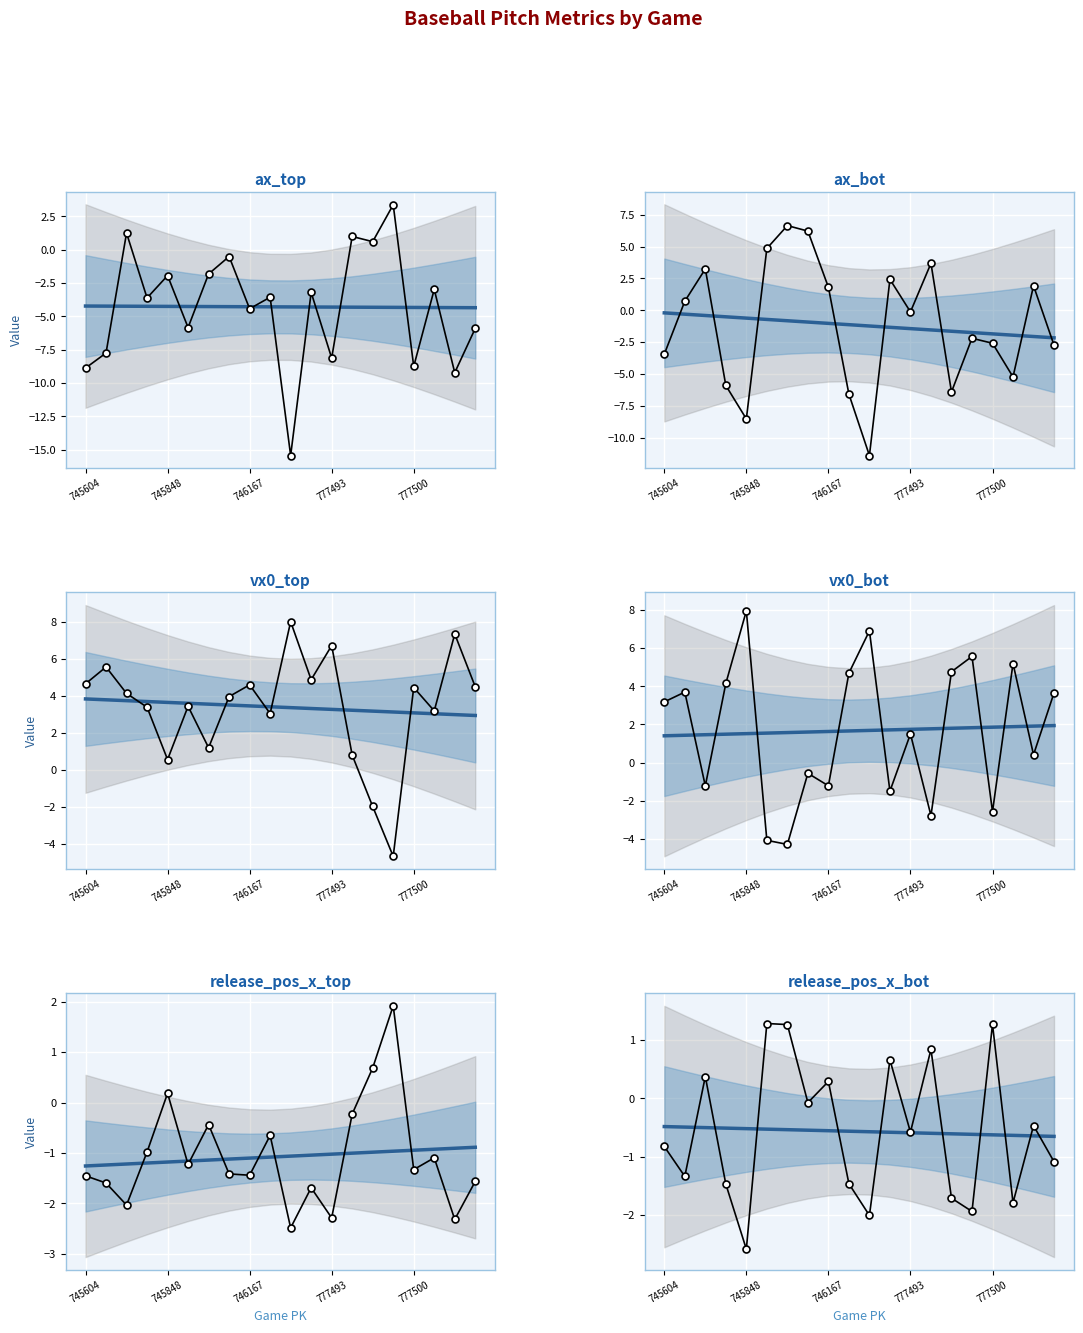

How many data points in release_pos_x_bot are less than 0?

13